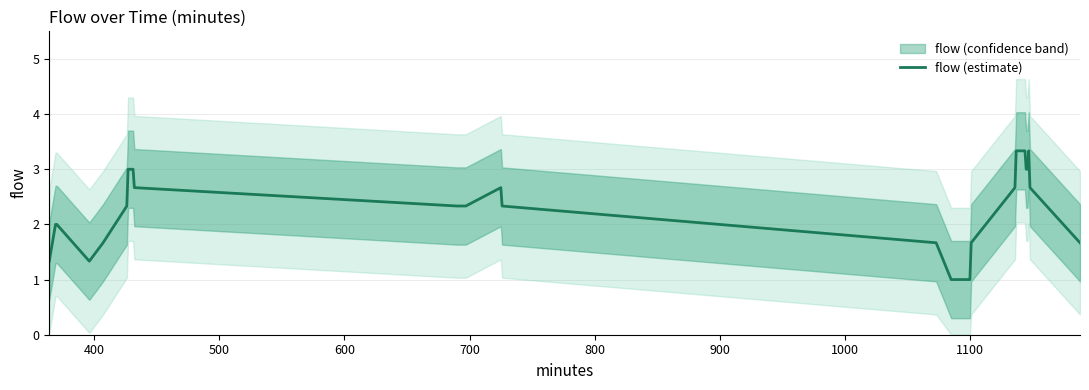

How many data points are less than 2?

10